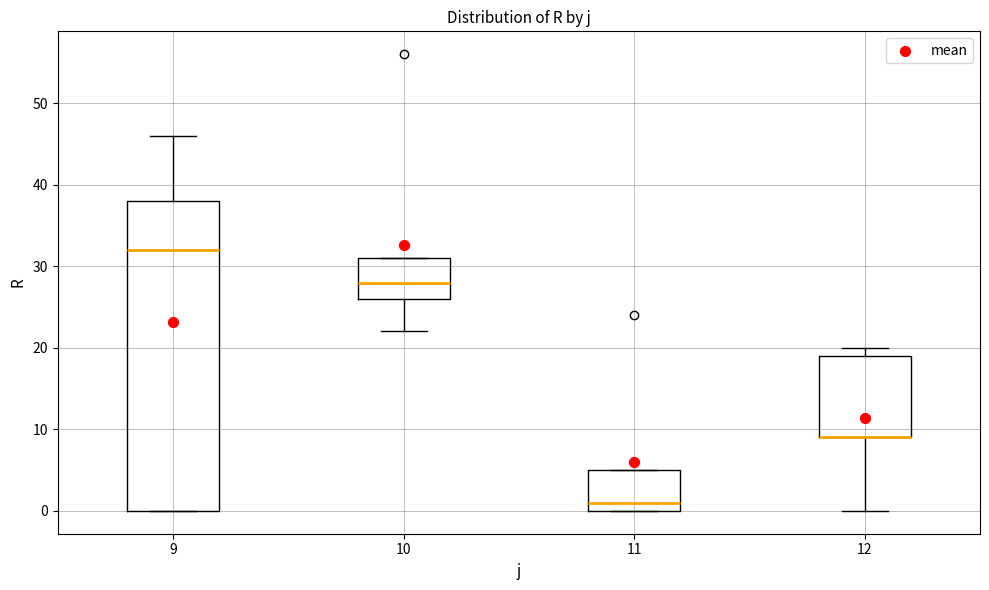

Comparing the boxes themselves (not the whiskers), which one is the tallest?

9